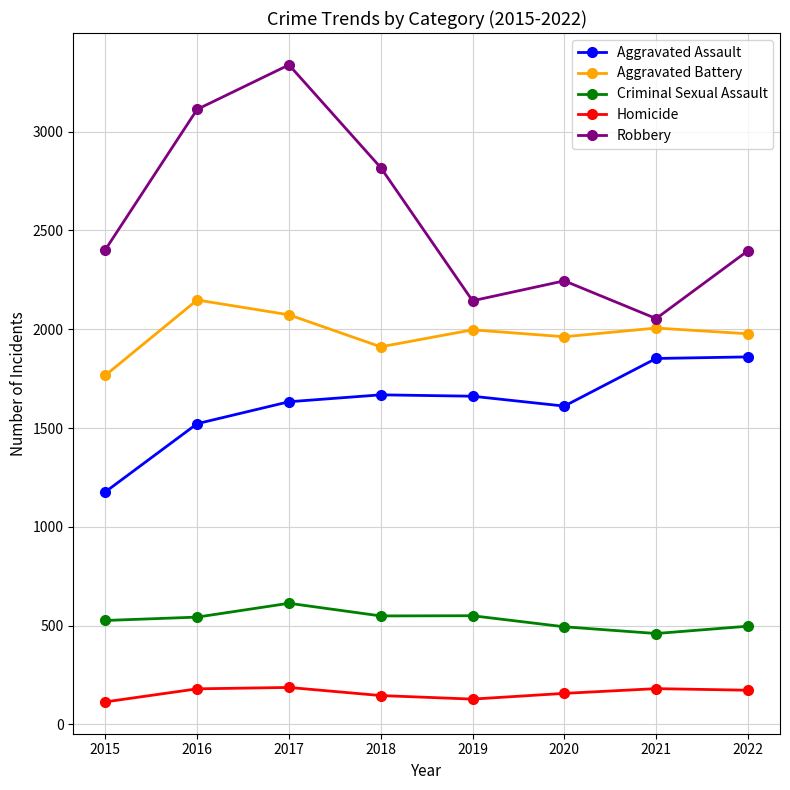

What is the minimum value for Robbery?

2054